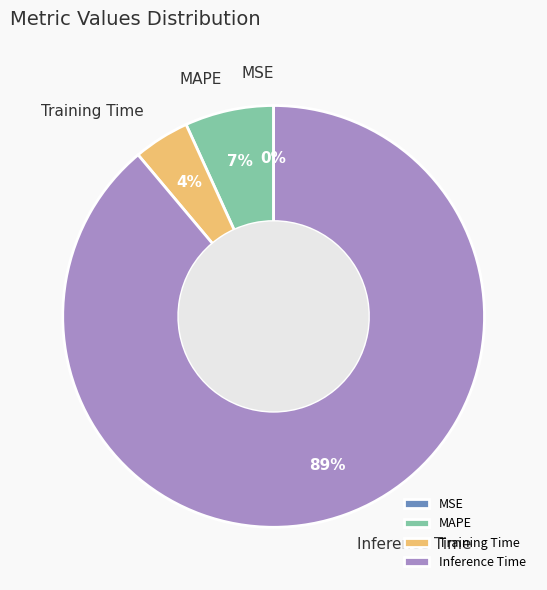

What is the ratio of the value at Training Time to the value at MAPE?

0.6